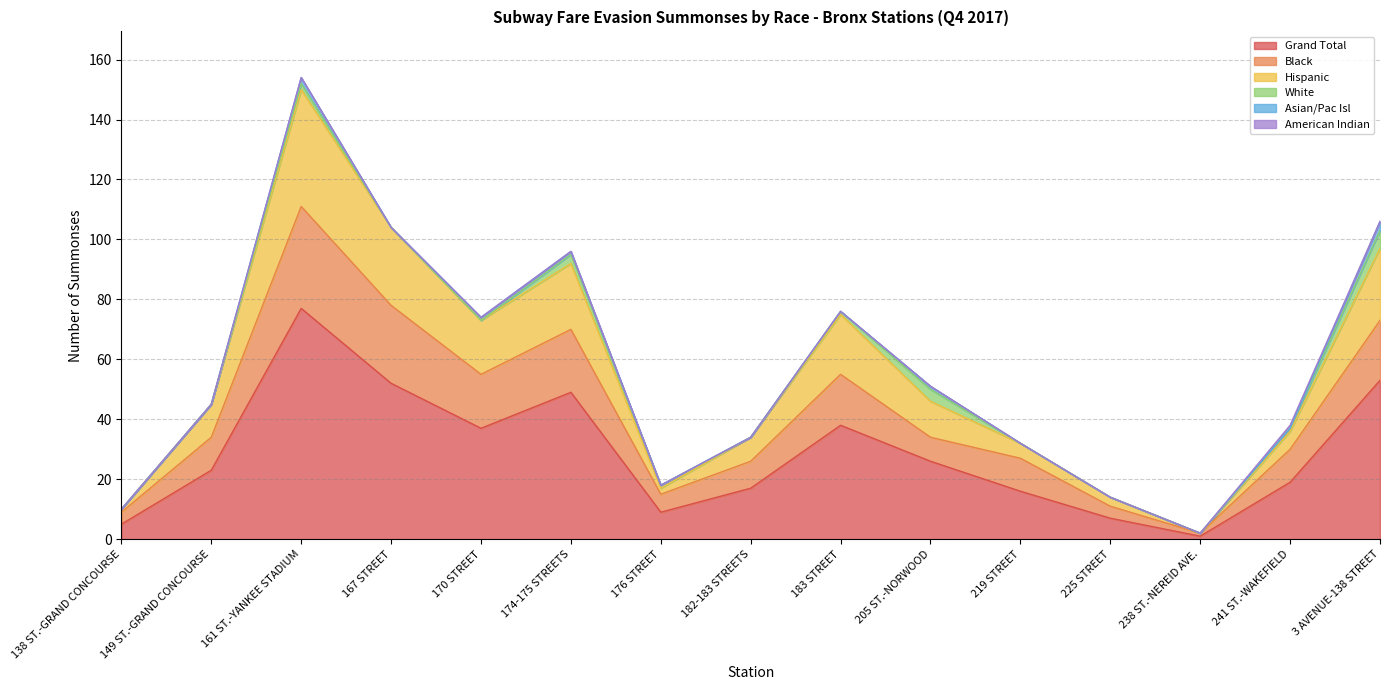

Which category has the highest value across all series?

161 ST.-YANKEE STADIUM